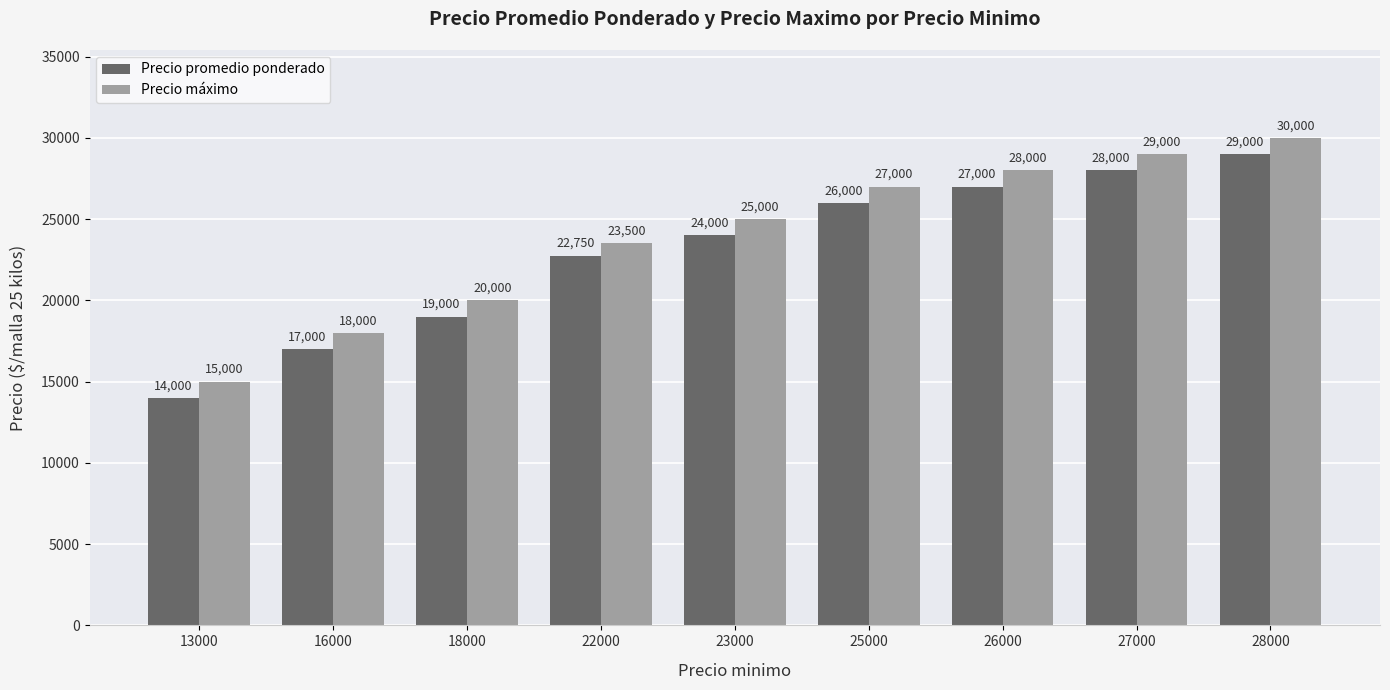

What is the total value across all series at 25000?

53000